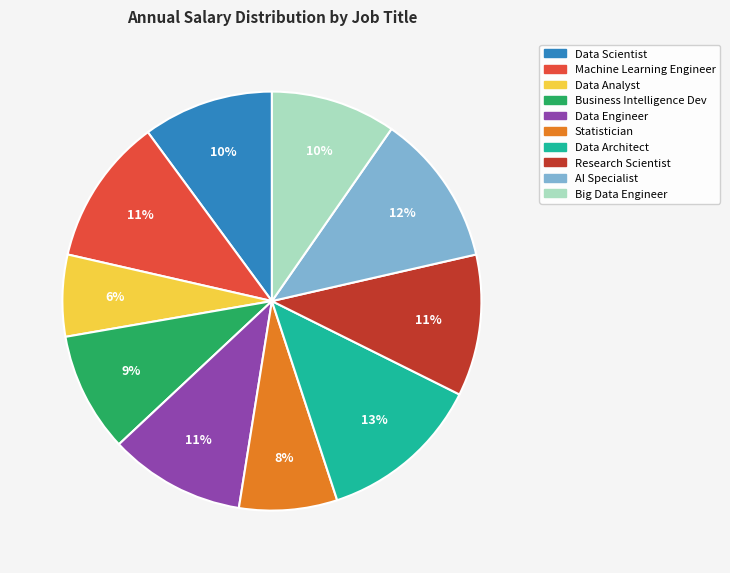

What is the largest slice in the pie chart?

Data Architect